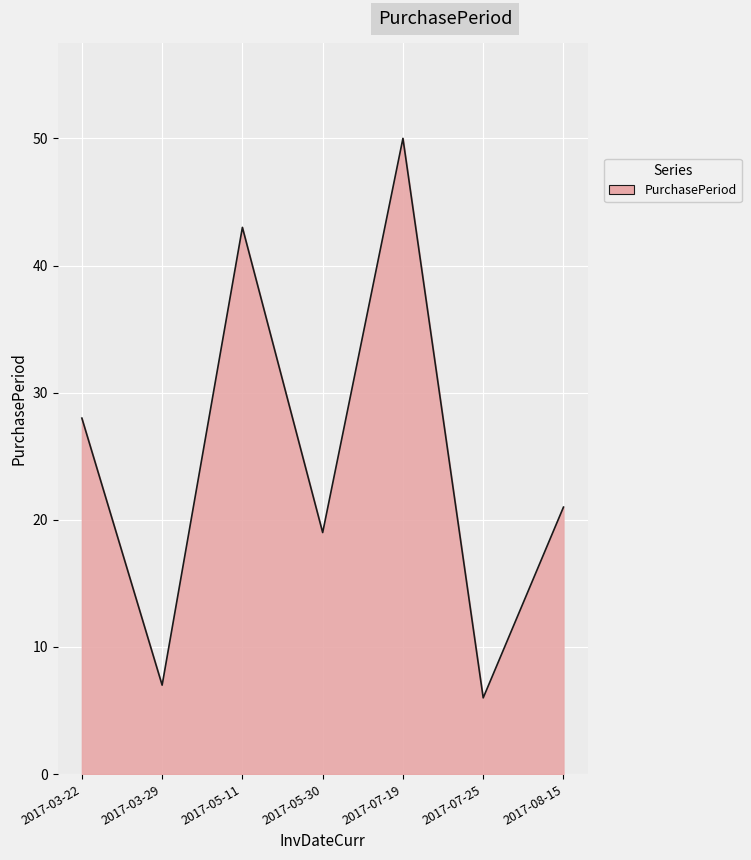

What is the change in value from 2017-03-22 to 2017-08-15?

-7